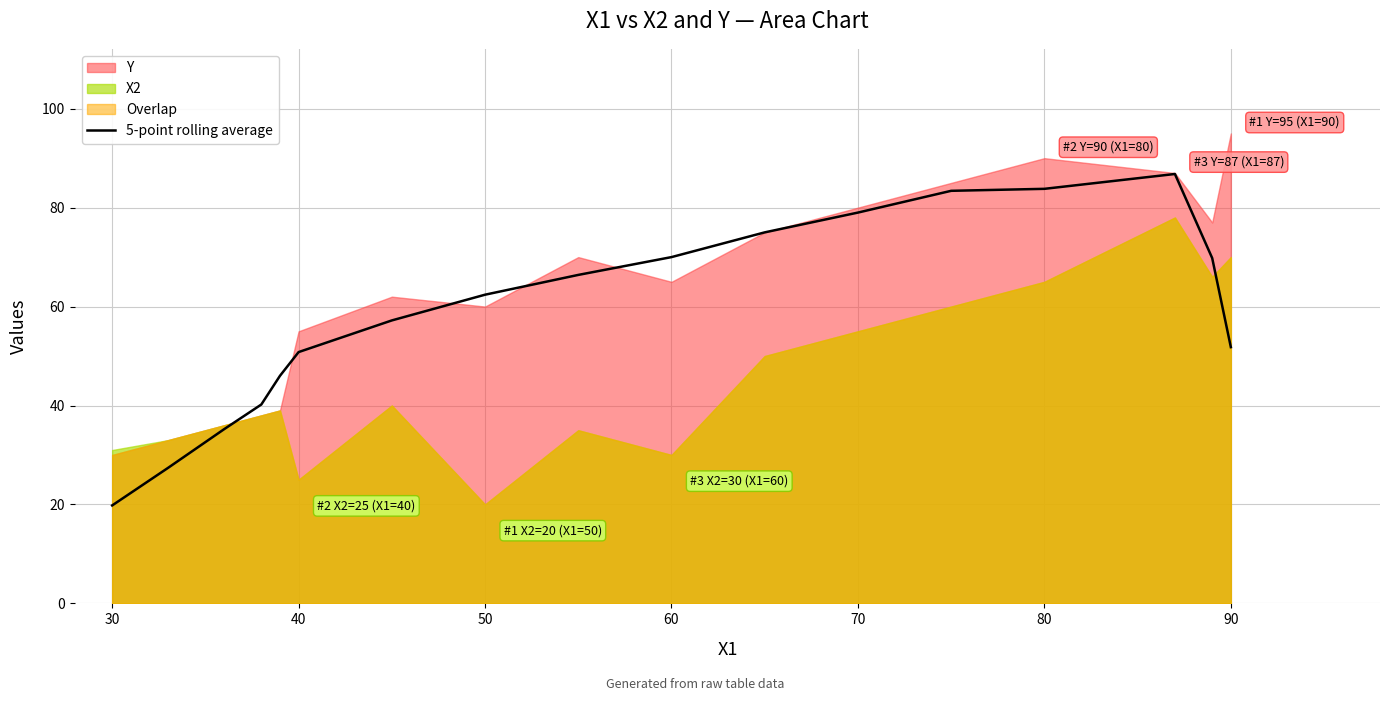

Is it true that 5-point rolling average equals 105.7 at 70?

False